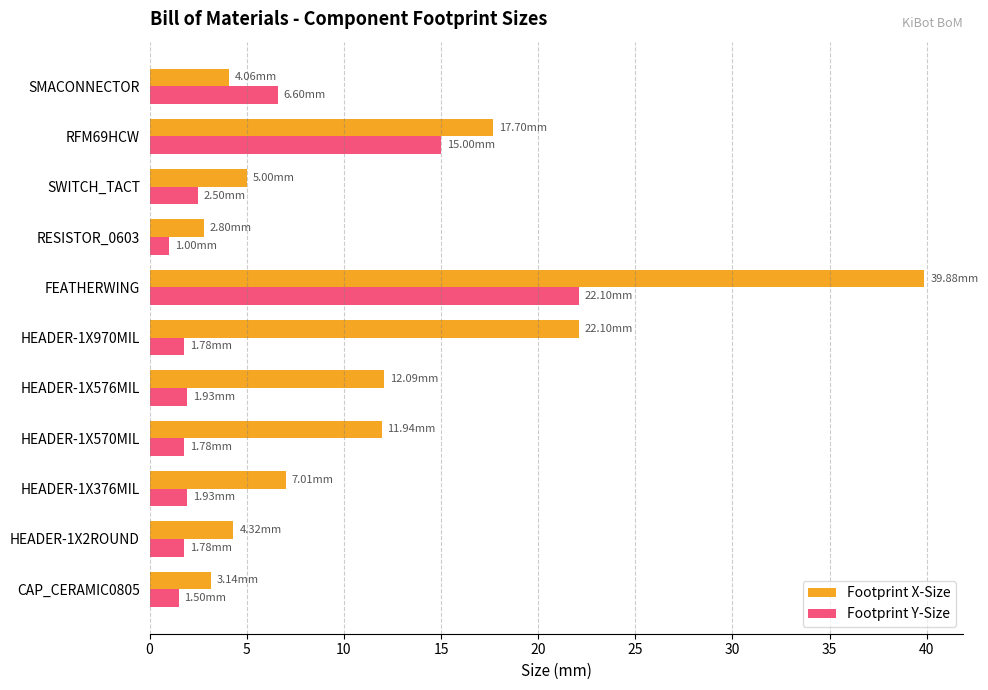

At which label does Footprint Y-Size reach its peak?

FEATHERWING